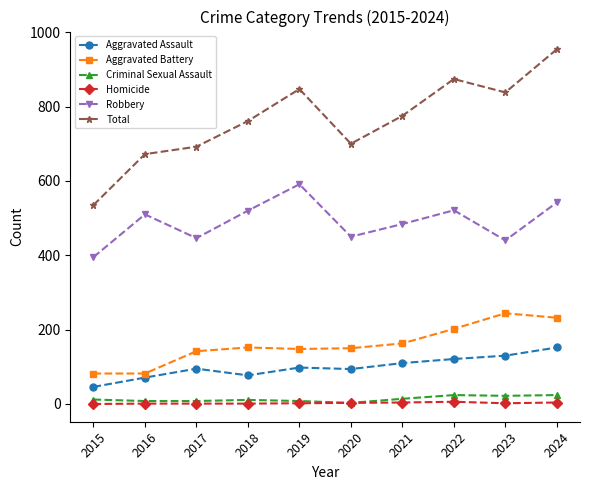

Which series has the largest total across all categories?

Total